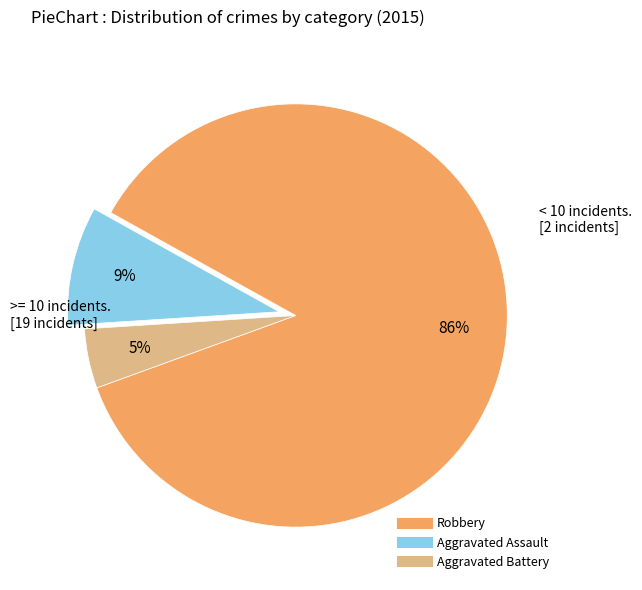

Which slice is the smallest?

Aggravated Battery